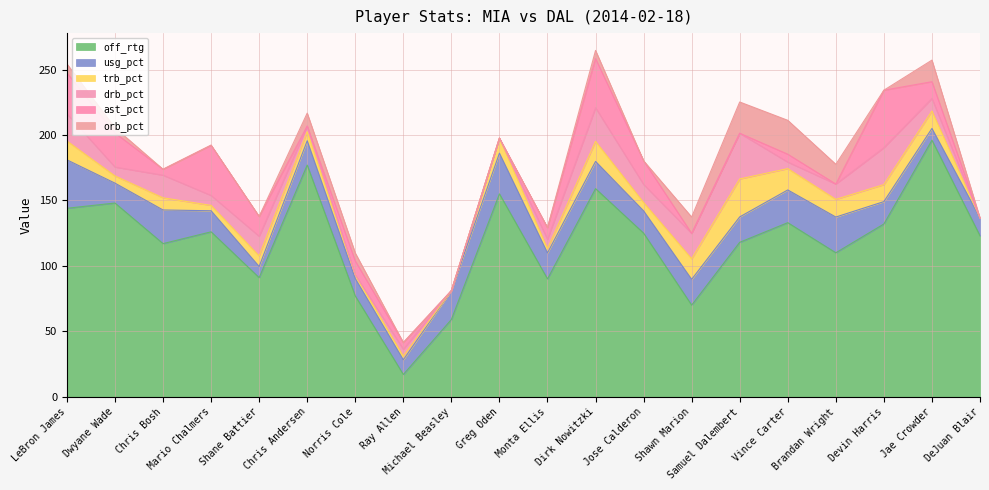

How many data points does each series have?

20